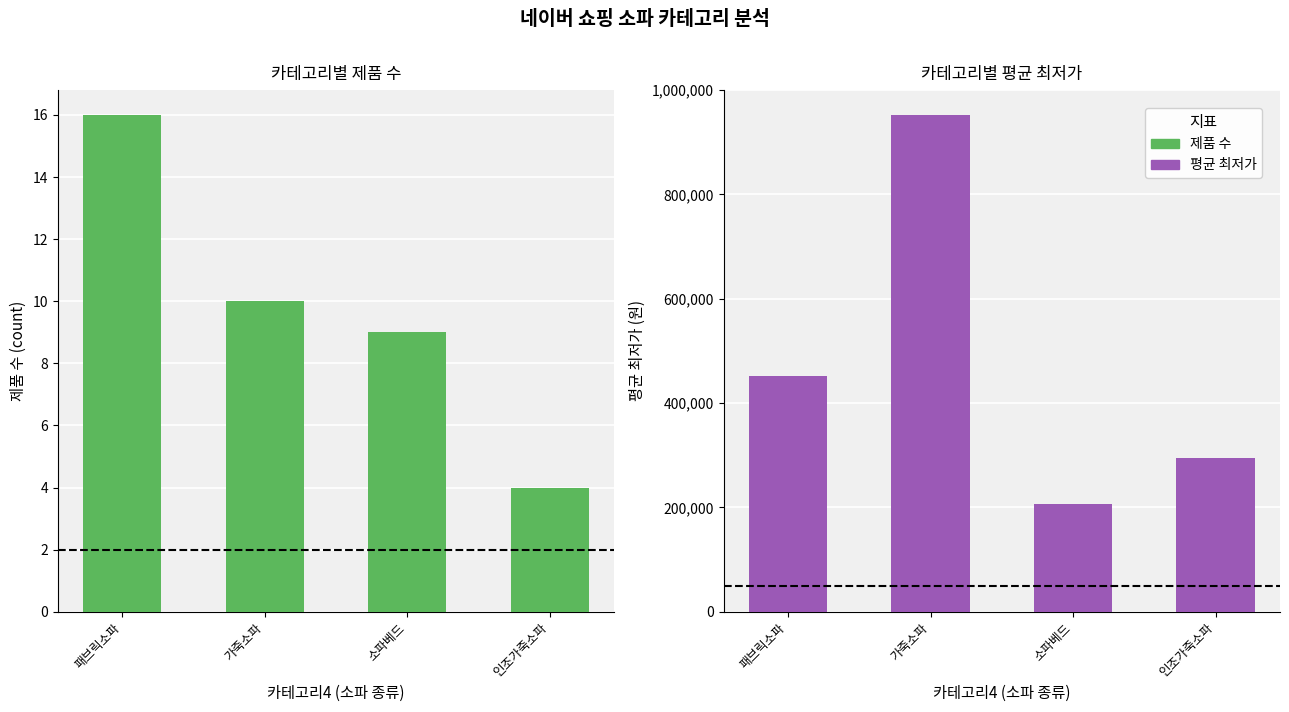

Is the value of 평균 최저가 at 가죽소파 greater than the value of 제품 수 at 가죽소파?

Yes